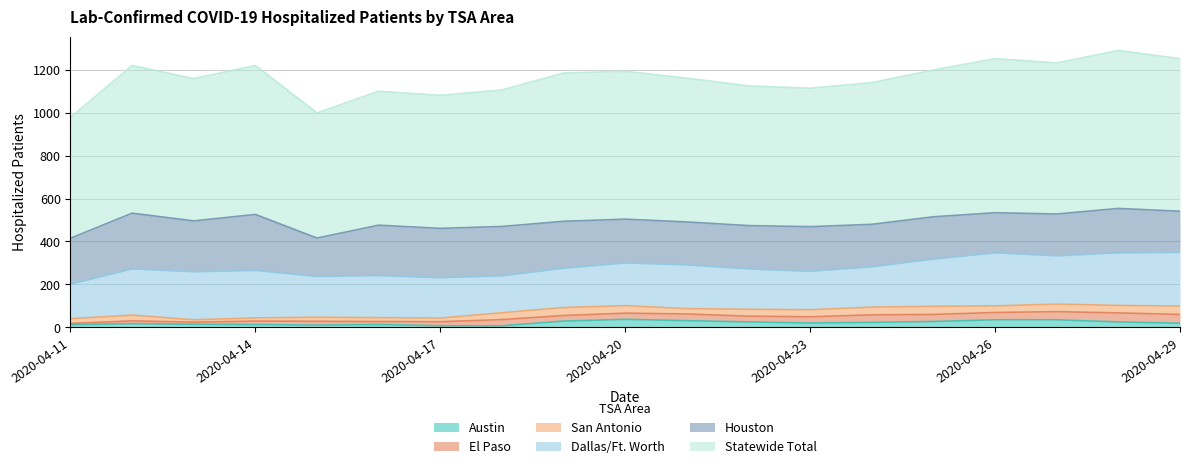

Reading right to left, transcribe all the data shown in this chart.

Dallas/Ft. Worth: 2020-04-29=250	2020-04-28=245	2020-04-27=225	2020-04-26=247	2020-04-25=220	2020-04-24=188	2020-04-23=179	2020-04-22=188	2020-04-21=204	2020-04-20=199	2020-04-19=183	2020-04-18=172	2020-04-17=188	2020-04-16=196	2020-04-15=190	2020-04-14=221	2020-04-13=224	2020-04-12=215	2020-04-11=161
Houston: 2020-04-29=192	2020-04-28=207	2020-04-27=195	2020-04-26=187	2020-04-25=197	2020-04-24=198	2020-04-23=208	2020-04-22=202	2020-04-21=200	2020-04-20=204	2020-04-19=219	2020-04-18=230	2020-04-17=230	2020-04-16=235	2020-04-15=179	2020-04-14=261	2020-04-13=237	2020-04-12=260	2020-04-11=214
San Antonio: 2020-04-29=39	2020-04-28=35	2020-04-27=35	2020-04-26=31	2020-04-25=38	2020-04-24=36	2020-04-23=33	2020-04-22=32	2020-04-21=25	2020-04-20=35	2020-04-19=37	2020-04-18=32	2020-04-17=17	2020-04-16=18	2020-04-15=19	2020-04-14=15	2020-04-13=11	2020-04-12=27	2020-04-11=22
Austin: 2020-04-29=19	2020-04-28=25	2020-04-27=35	2020-04-26=35	2020-04-25=27	2020-04-24=23	2020-04-23=20	2020-04-22=25	2020-04-21=31	2020-04-20=37	2020-04-19=29	2020-04-18=7	2020-04-17=7	2020-04-16=13	2020-04-15=10	2020-04-14=13	2020-04-13=14	2020-04-12=17	2020-04-11=12
El Paso: 2020-04-29=41	2020-04-28=42	2020-04-27=38	2020-04-26=34	2020-04-25=33	2020-04-24=35	2020-04-23=29	2020-04-22=27	2020-04-21=31	2020-04-20=29	2020-04-19=26	2020-04-18=29	2020-04-17=19	2020-04-16=14	2020-04-15=18	2020-04-14=16	2020-04-13=10	2020-04-12=13	2020-04-11=6
Statewide Total: 2020-04-29=711	2020-04-28=736	2020-04-27=704	2020-04-26=718	2020-04-25=684	2020-04-24=660	2020-04-23=645	2020-04-22=651	2020-04-21=670	2020-04-20=689	2020-04-19=691	2020-04-18=636	2020-04-17=620	2020-04-16=624	2020-04-15=583	2020-04-14=694	2020-04-13=663	2020-04-12=688	2020-04-11=563